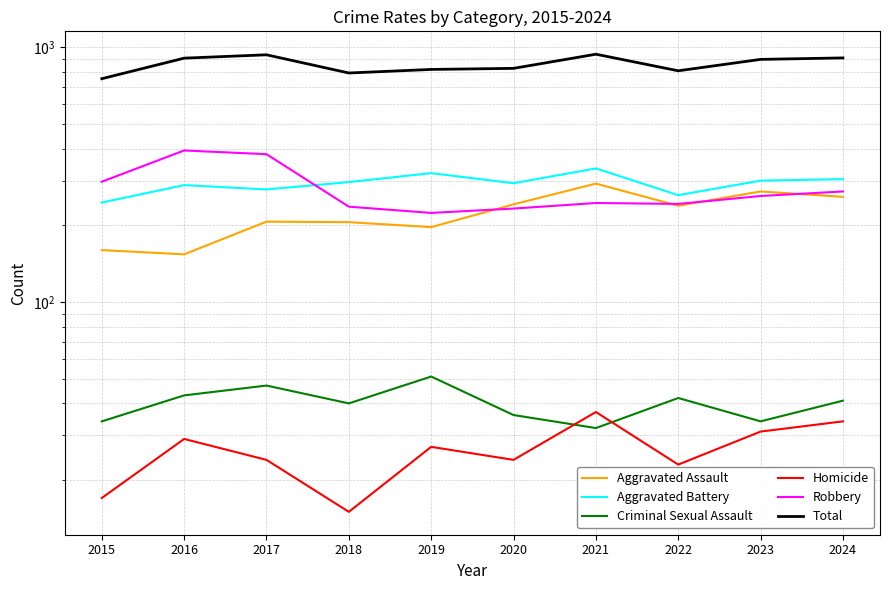

What is the smallest value displayed?

15